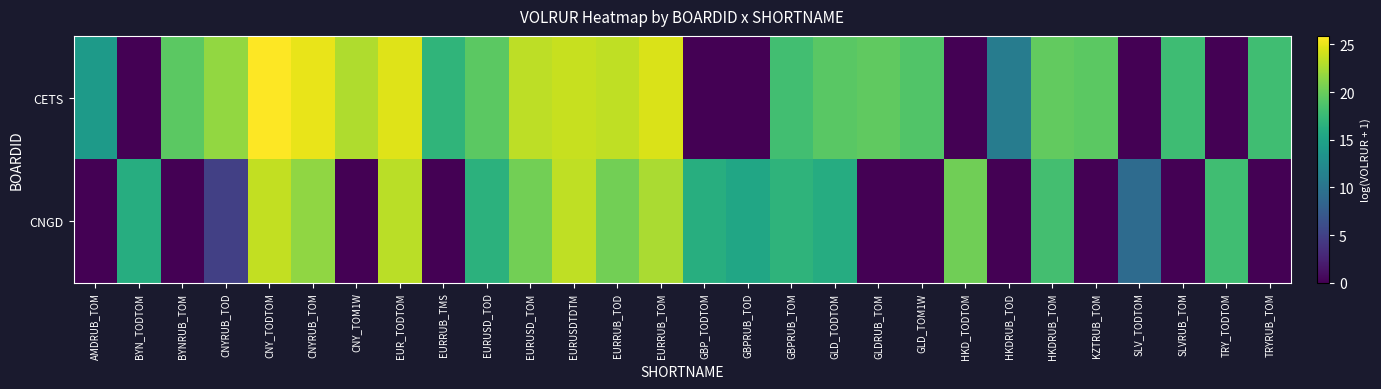

What is the total value across all series at EURRUB_TOM?

47.0